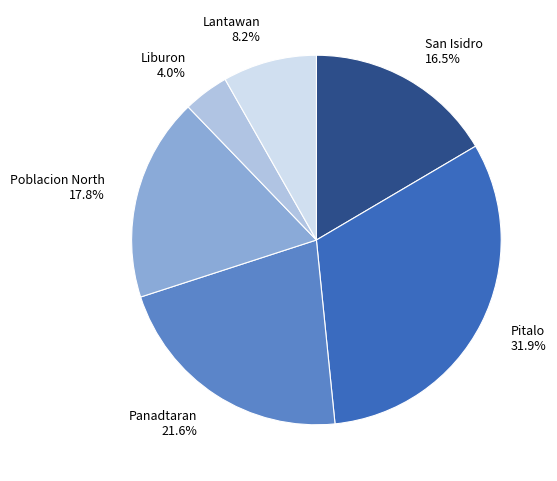

Does Pitalo account for over 50% of the chart?

No